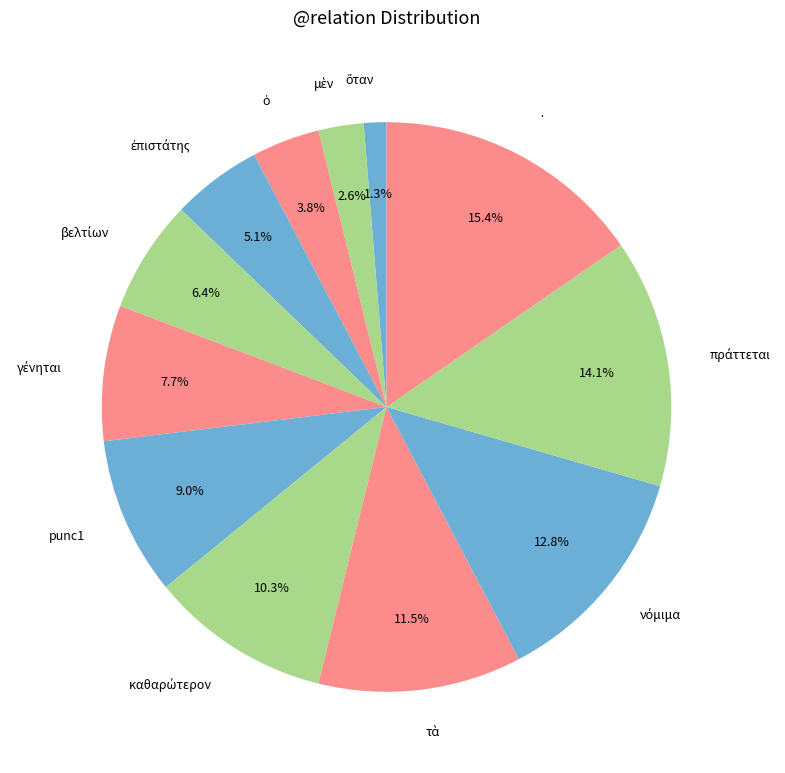

What is the largest slice in the pie chart?

·